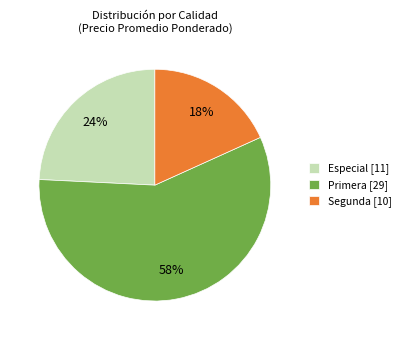

To the nearest percent, what is the average slice percentage?

33%